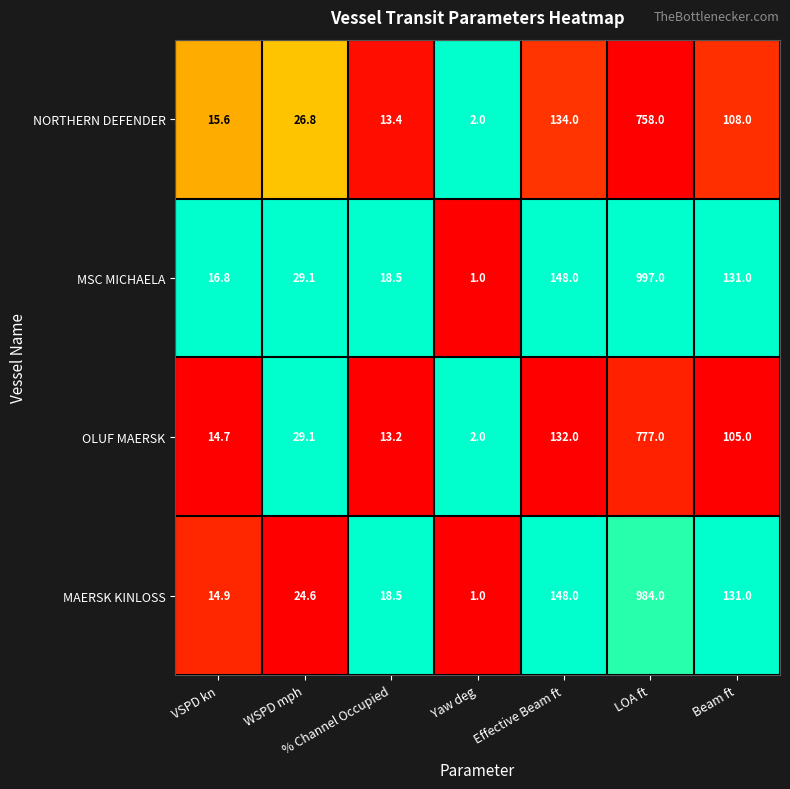

Which series has the widest spread of values?

MSC MICHAELA